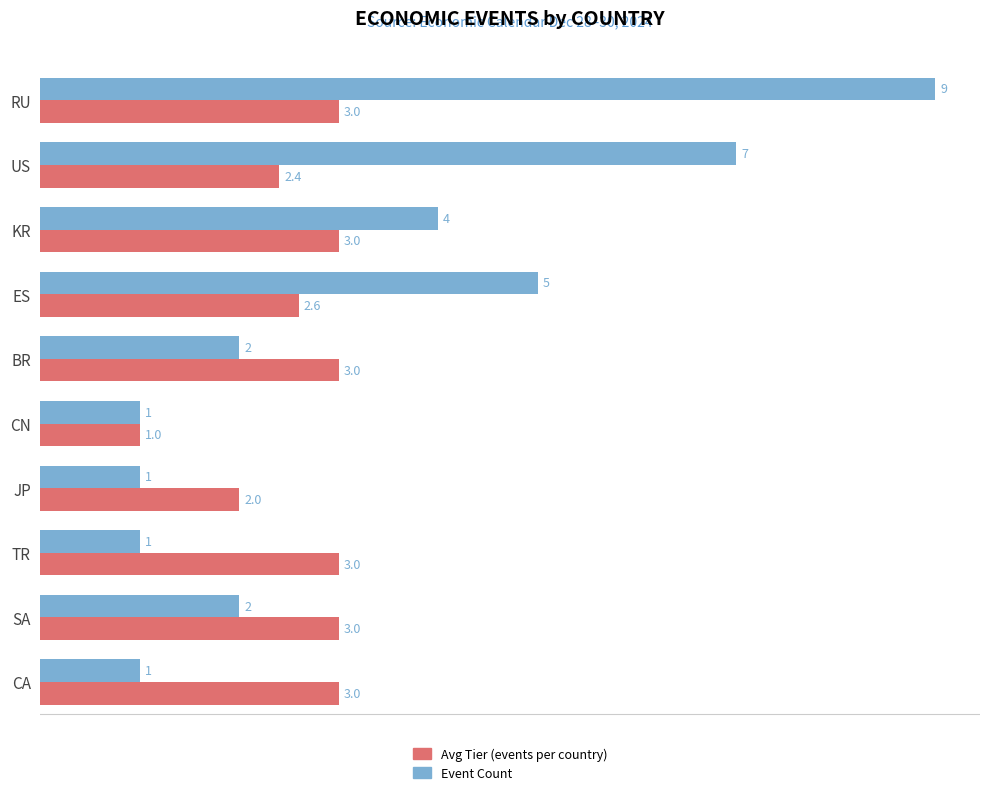

Rank the series at RU from highest to lowest value.

Event Count, Avg Tier (events per country)